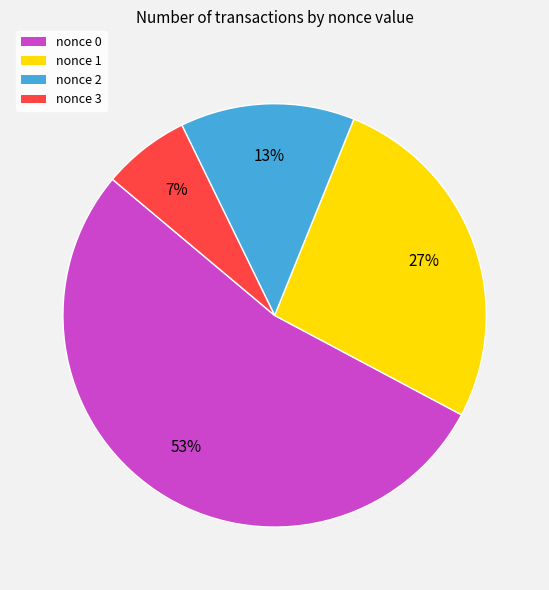

The nonce 0 slice represents 39% of the pie. True or false?

False